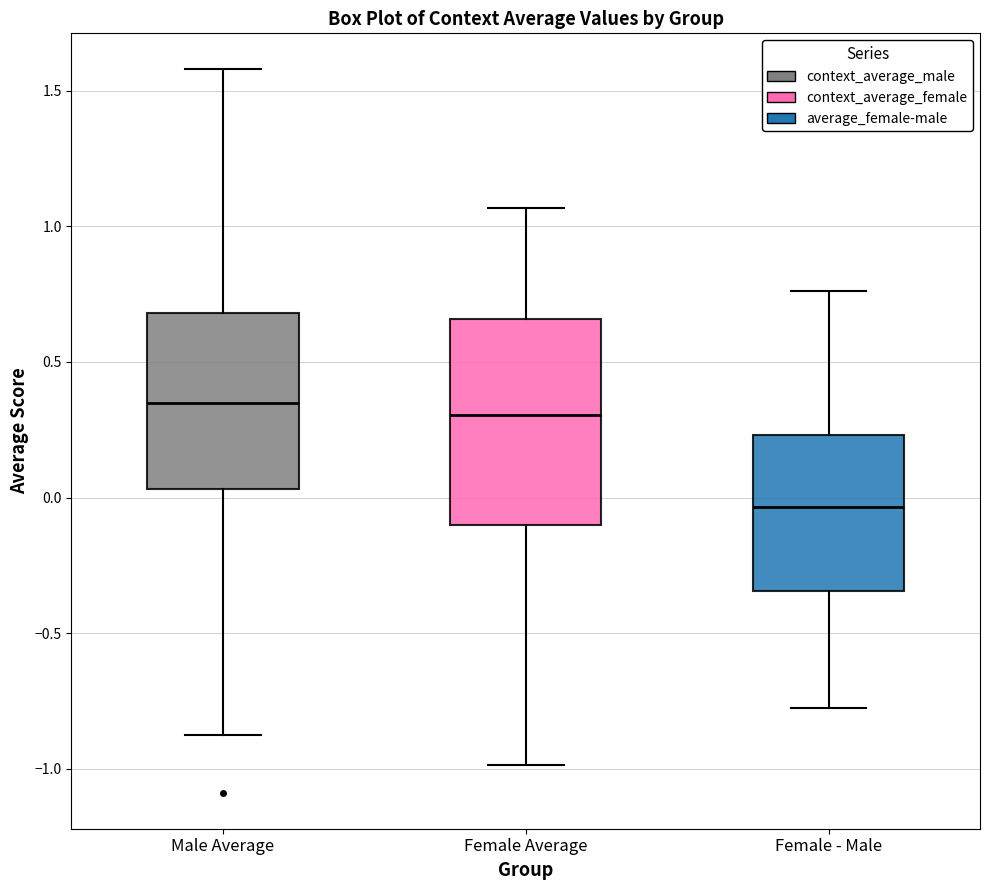

Which box is the tallest, from its lower edge to its upper edge?

Female Average